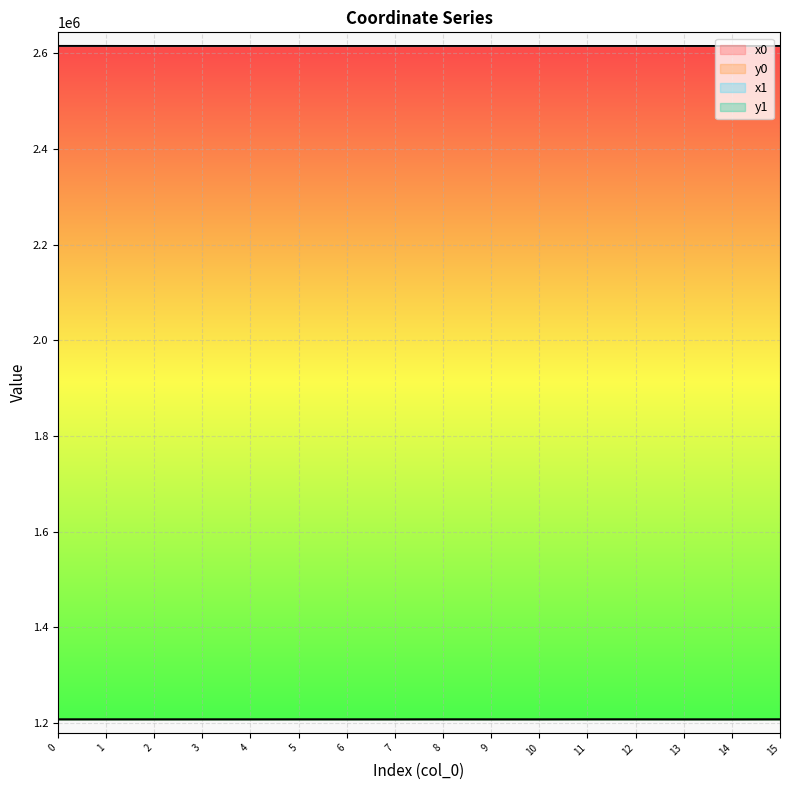

At 8, list the series in order from smallest to largest.

y1, y0, x1, x0